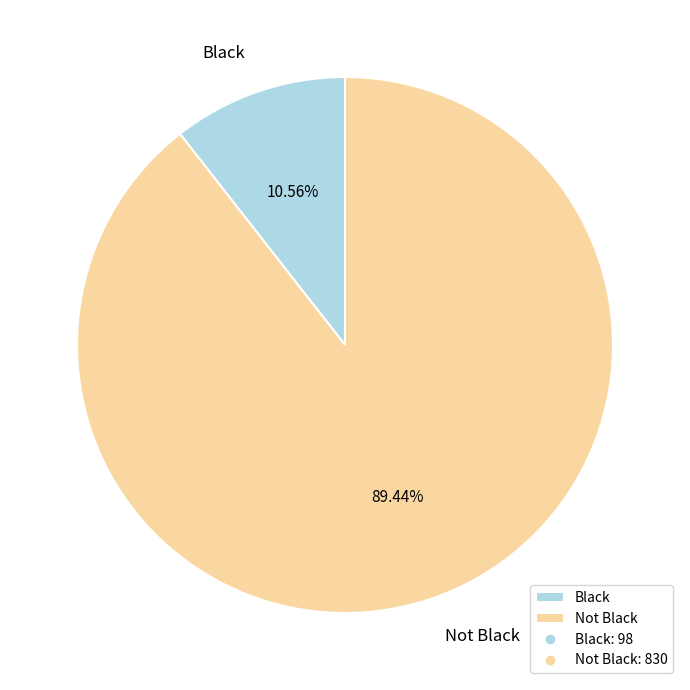

What is the smallest slice in the pie chart?

Black